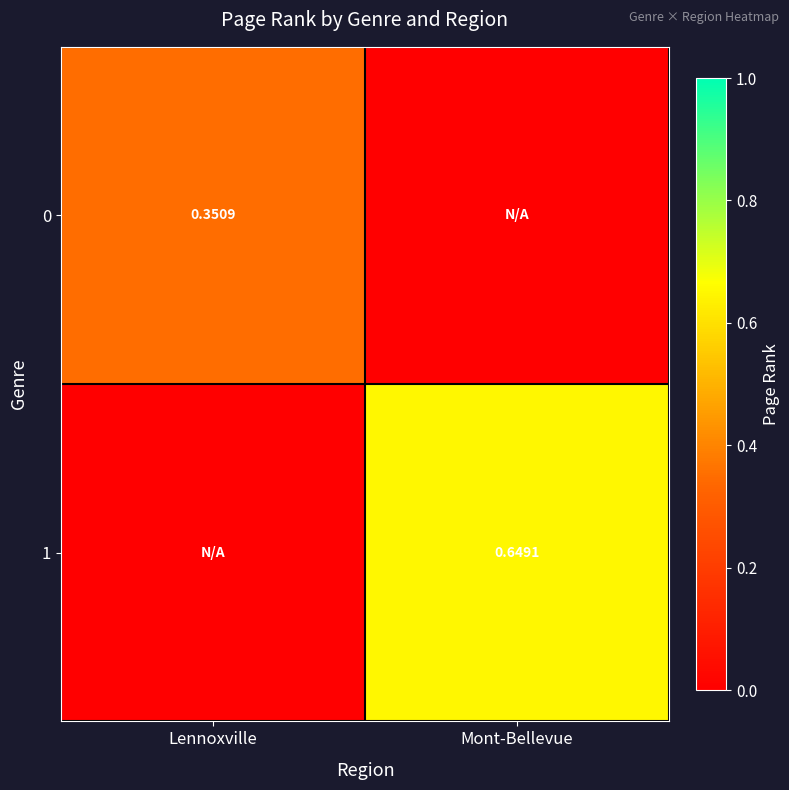

What is the sum of all 1 values?

0.6